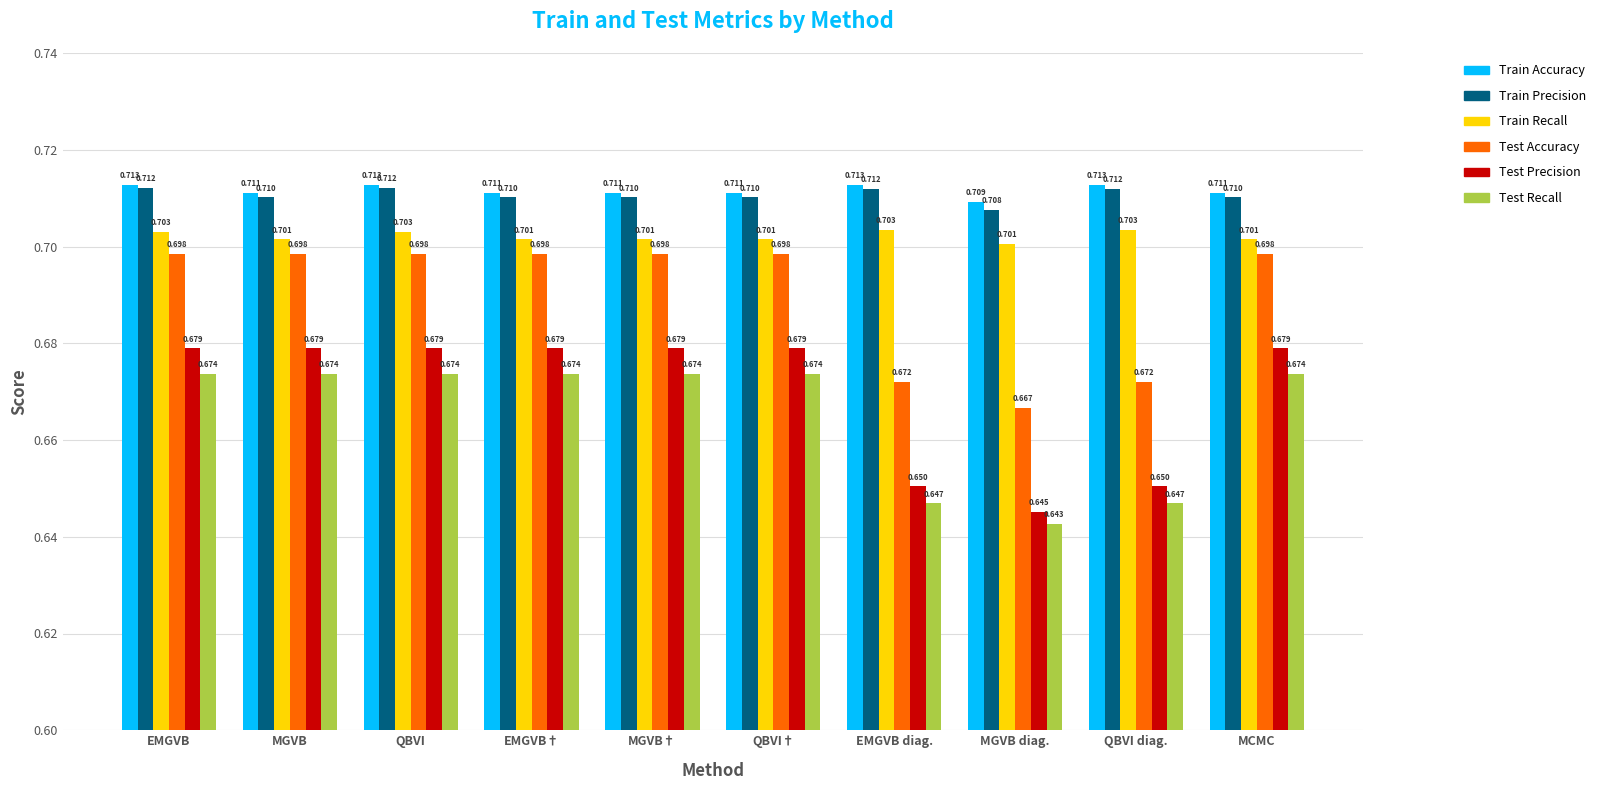

Is the value of Test Precision at QBVI diag. greater than the value of Train Precision at QBVI†?

No